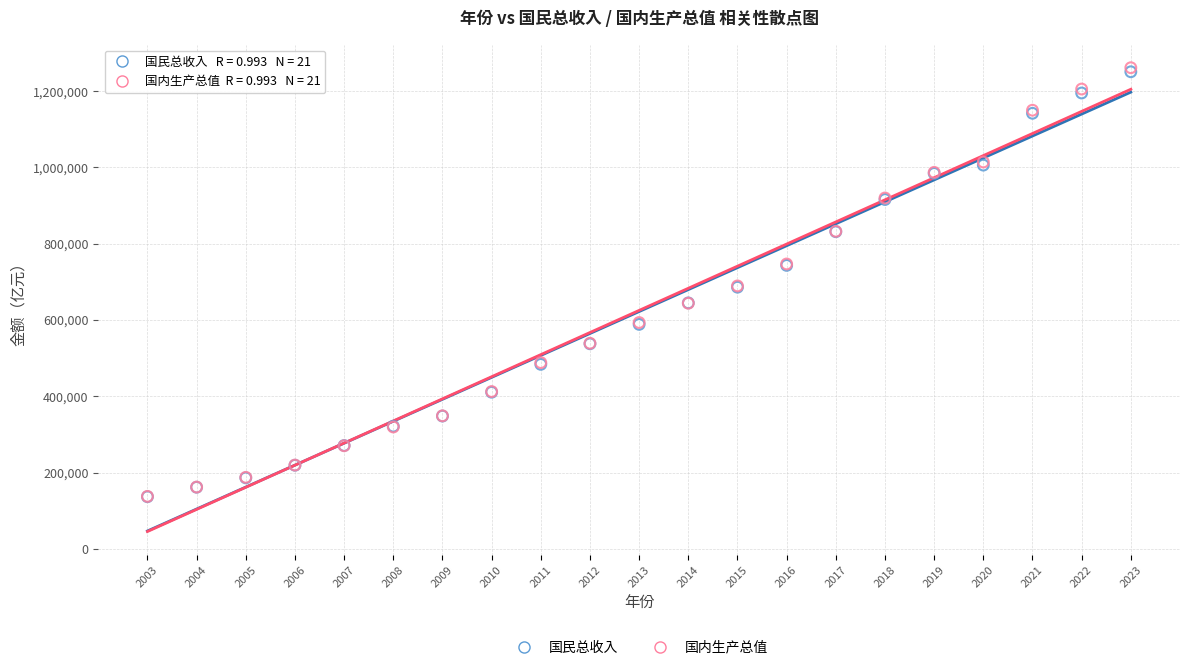

Which series has the largest Y range (max minus min)?

国内生产总值